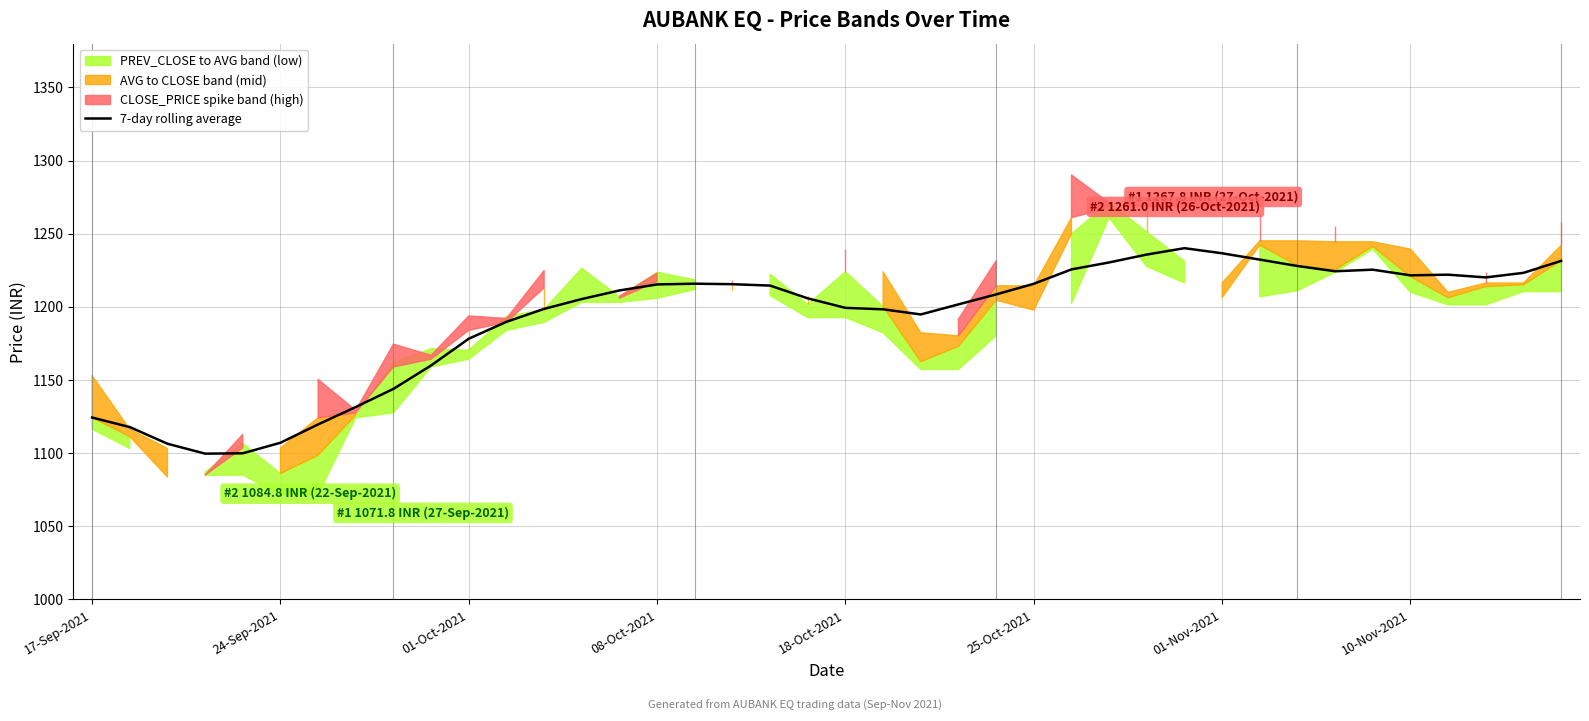

Where does the data first go above 1211?

14